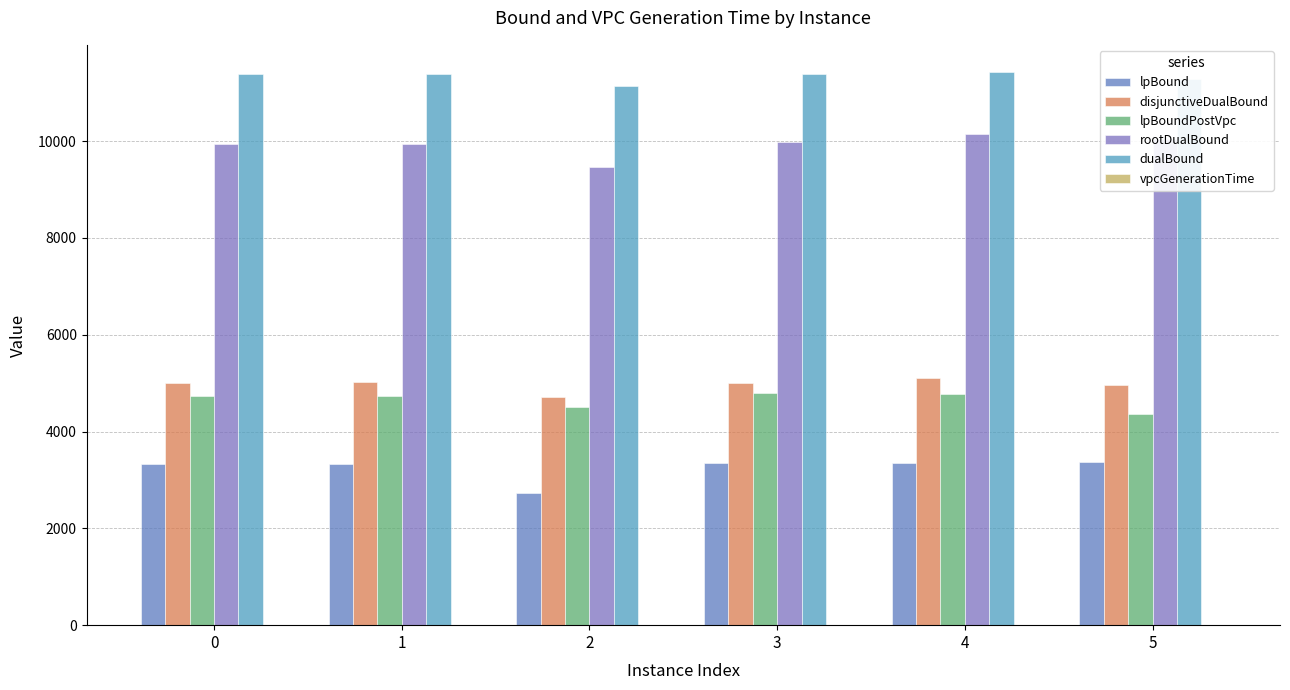

Are the bars horizontal?

No